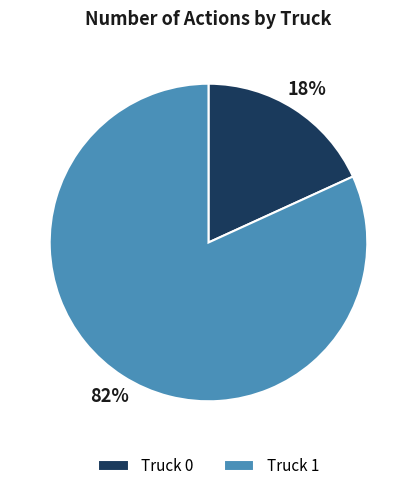

To the nearest percent, what portion does Truck 1 represent?

82%